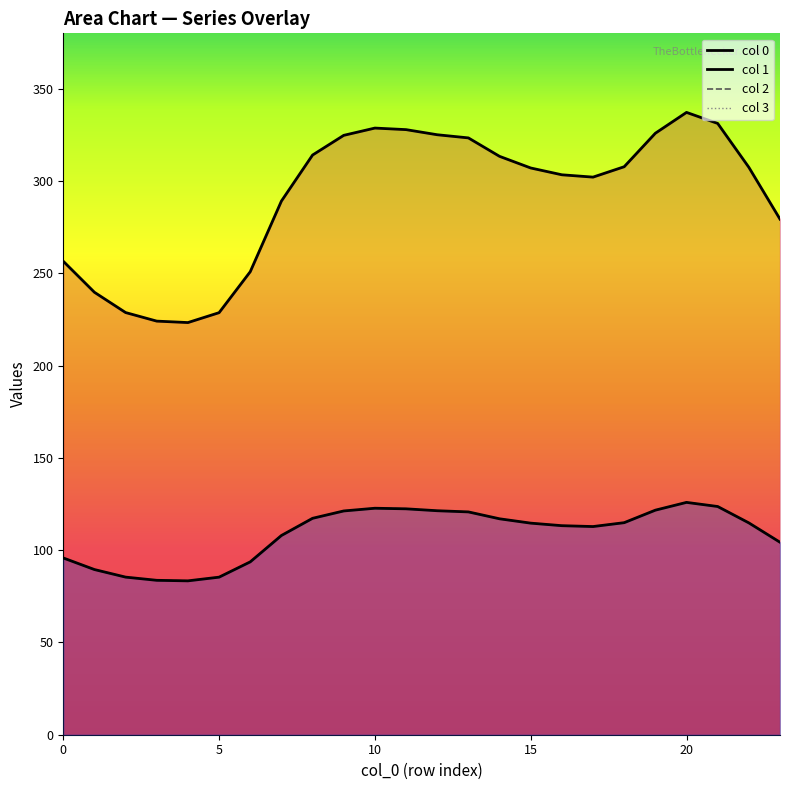

True or false: col 1 has a value of 32.2 at 16.

False